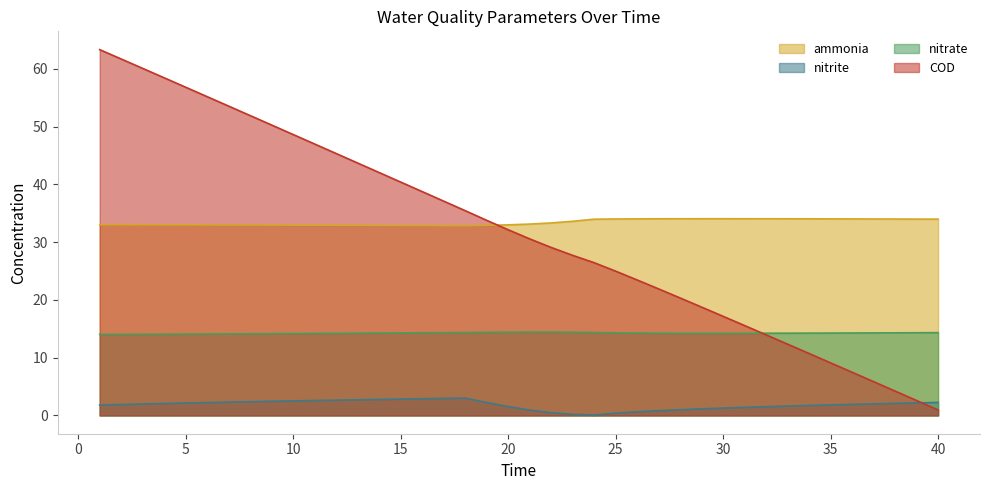

Which category has the highest value in the COD series?

1